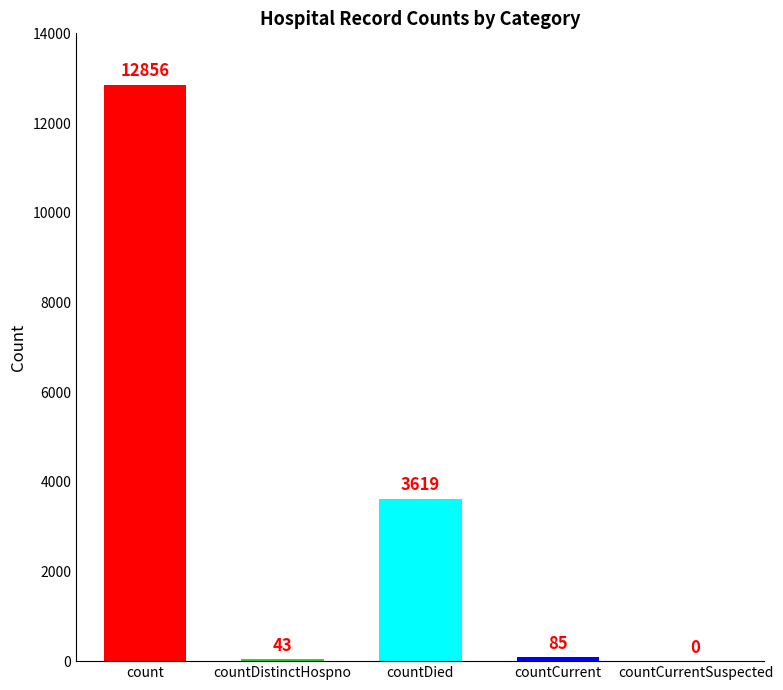

At which category does the chart reach its peak across all series?

count